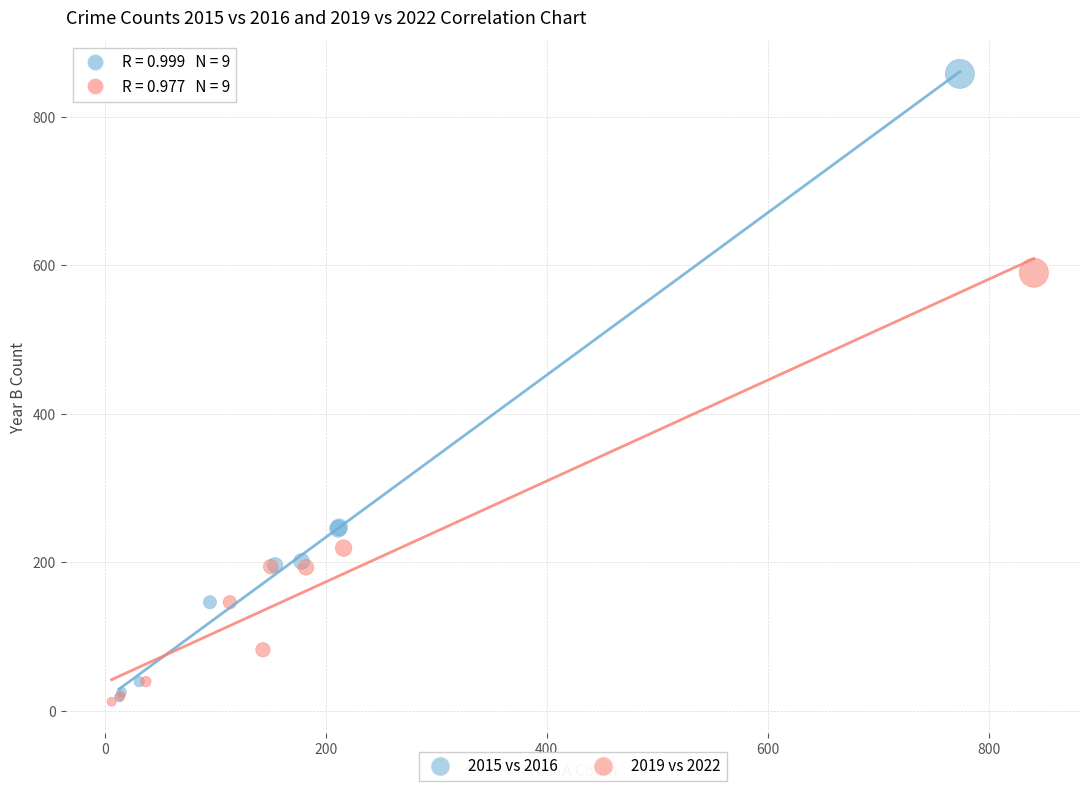

Which series has the largest Y range (max minus min)?

2015 vs 2016